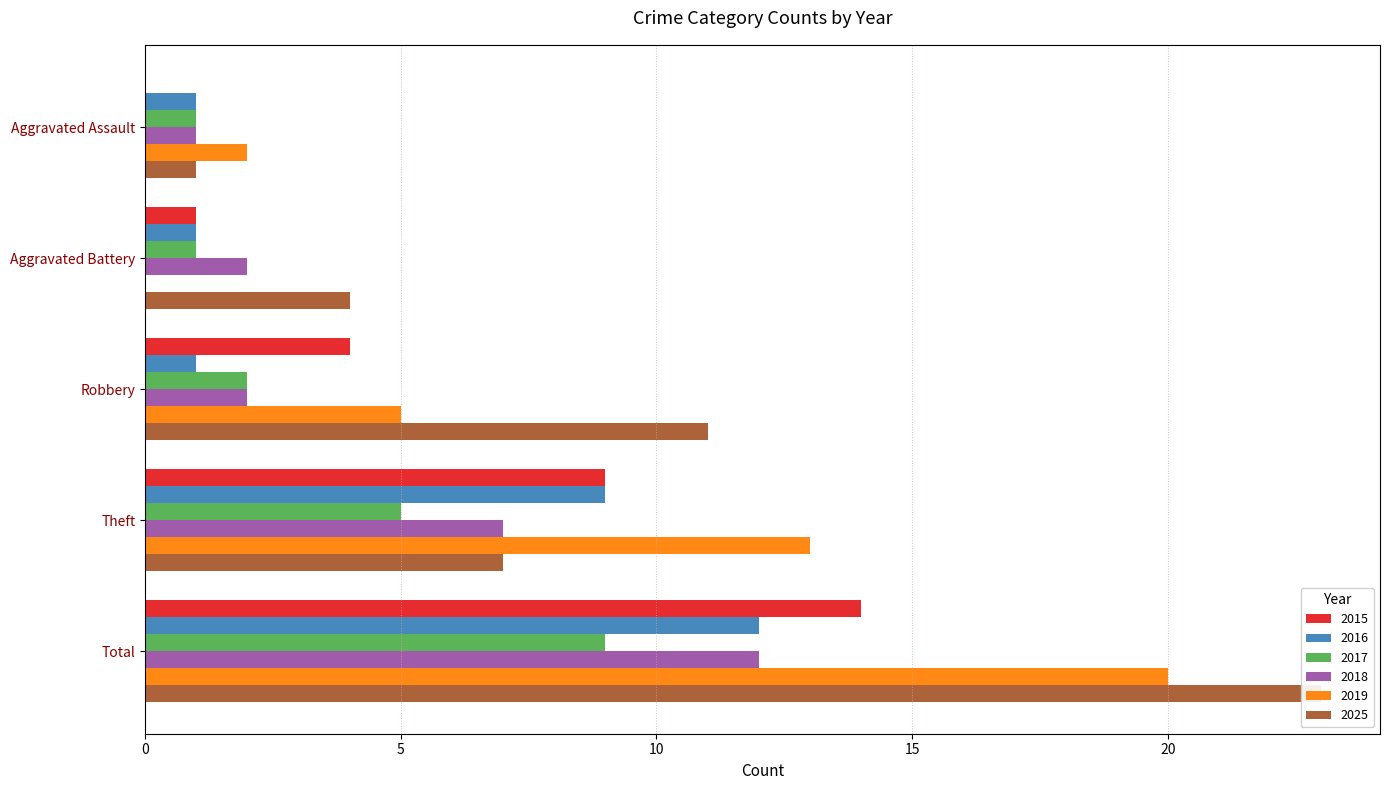

What is the label of the 4th bar from the left?

Theft